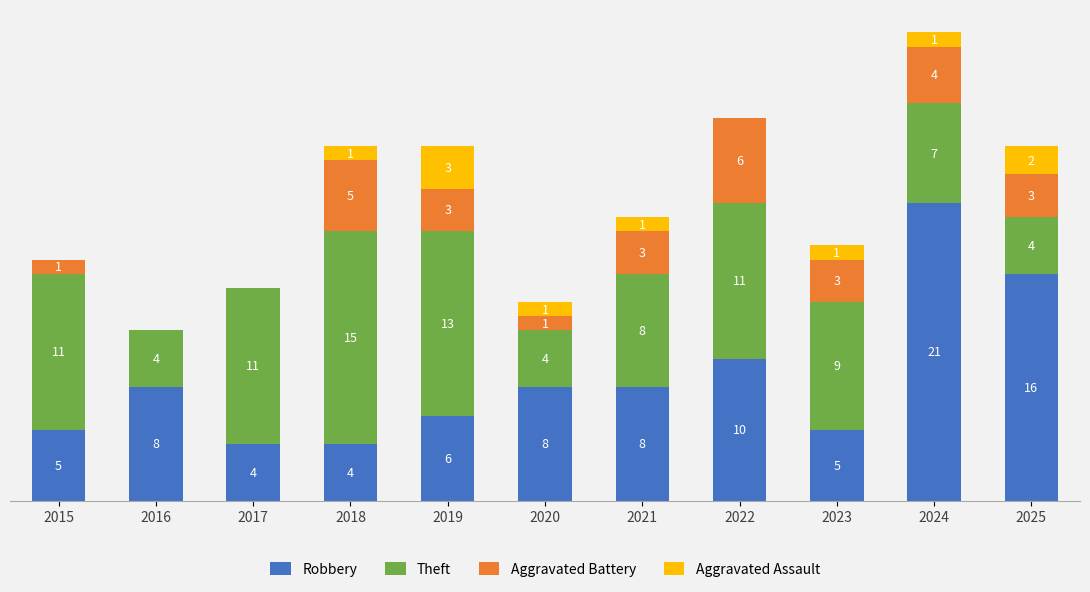

What are all the series names shown in the legend?

Robbery, Theft, Aggravated Battery, Aggravated Assault